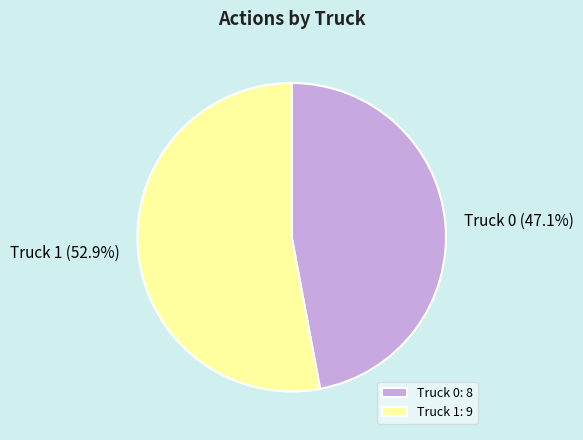

Count the number of slices in the pie.

2